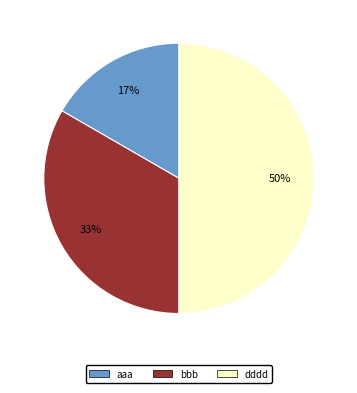

The bbb slice represents 33% of the pie. True or false?

True